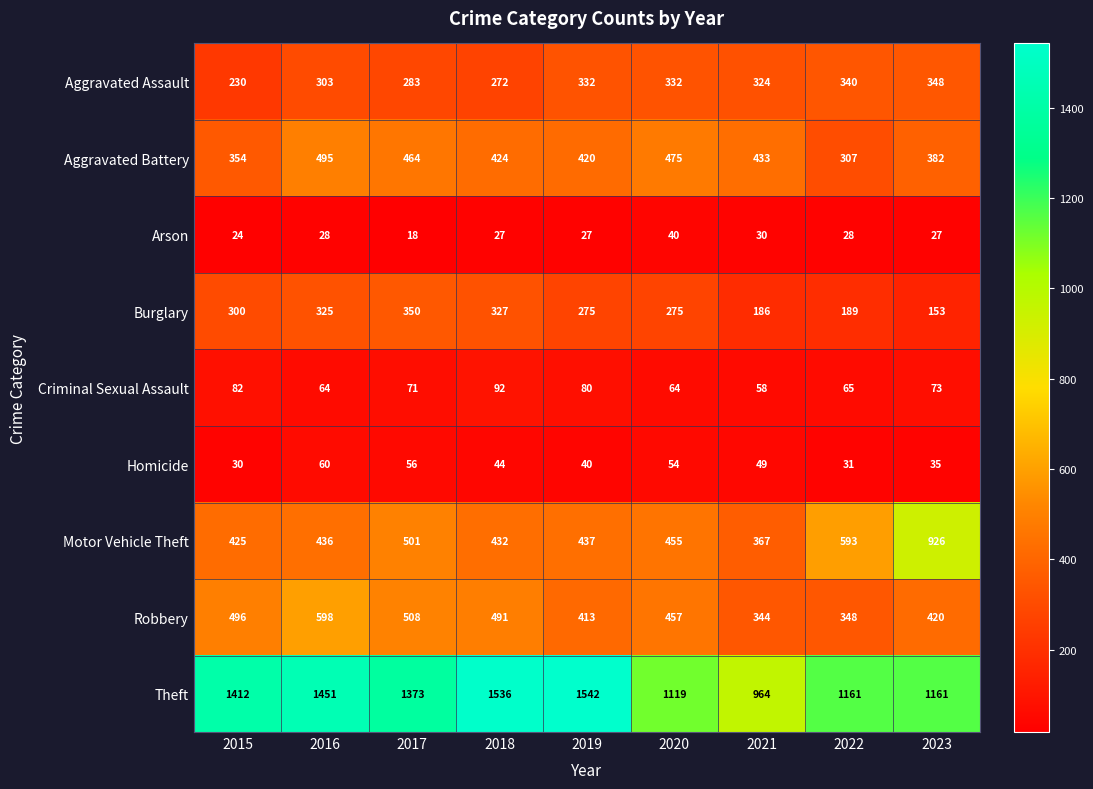

What is the sum of the Robbery values at 2015 and 2022?

844